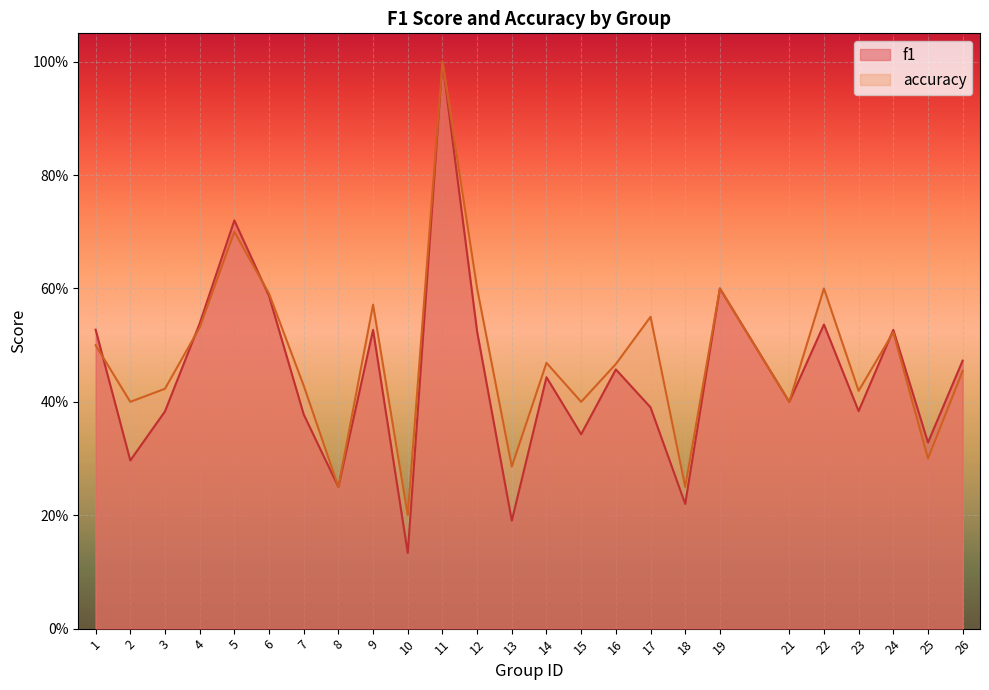

Between 24 and 15, which is larger?

24